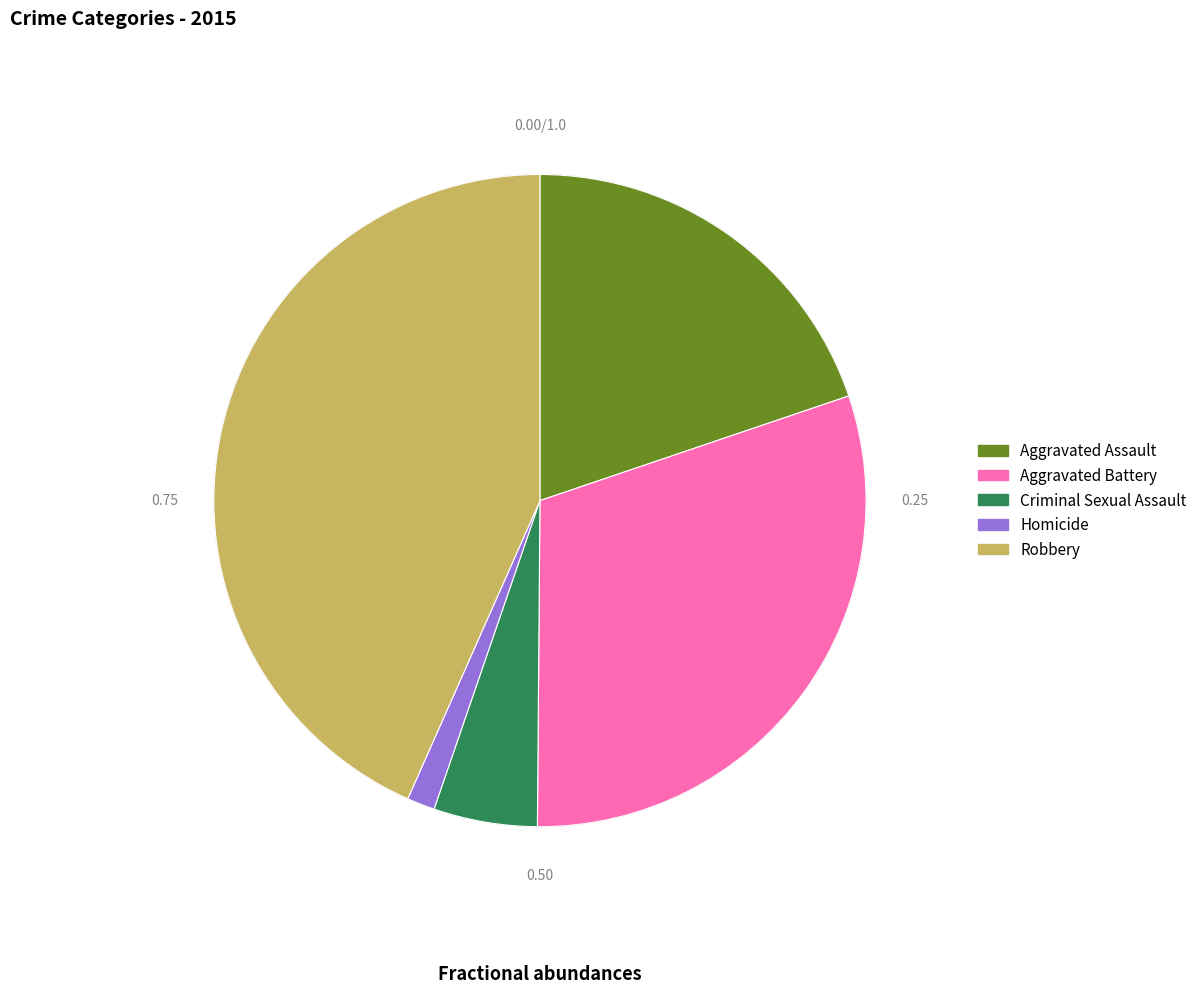

Which slice is the smallest?

Homicide